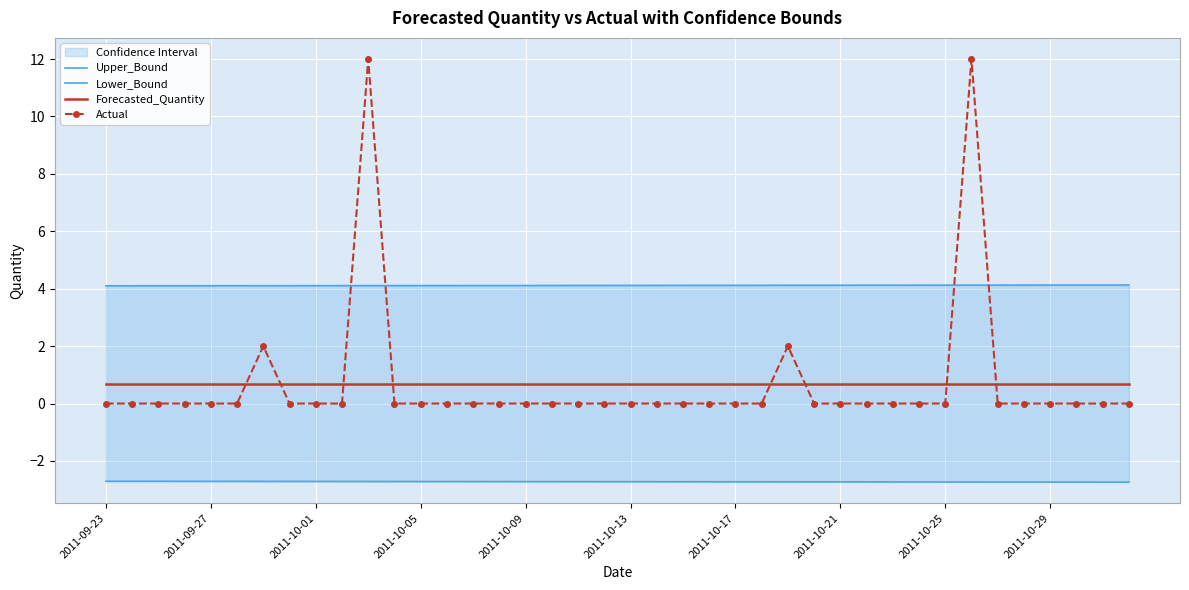

Reading left to right, extract all data points from this chart.

Upper_Bound: 4.1	4.1	4.1	4.1	4.1	4.1	4.1	4.1	4.1	4.1	4.1	4.1	4.1	4.1	4.1	4.1	4.1	4.1	4.1	4.1	4.1	4.1	4.1	4.1	4.1	4.1	4.1	4.1	4.1	4.1	4.1	4.1	4.1	4.1	4.1	4.1	4.1	4.1	4.1	4.1
Lower_Bound: -2.7	-2.7	-2.7	-2.7	-2.7	-2.7	-2.7	-2.7	-2.7	-2.7	-2.7	-2.7	-2.7	-2.7	-2.7	-2.7	-2.7	-2.7	-2.7	-2.7	-2.7	-2.7	-2.7	-2.7	-2.7	-2.7	-2.7	-2.7	-2.7	-2.7	-2.7	-2.7	-2.7	-2.7	-2.7	-2.7	-2.7	-2.7	-2.7	-2.7
Forecasted_Quantity: 0.7	0.7	0.7	0.7	0.7	0.7	0.7	0.7	0.7	0.7	0.7	0.7	0.7	0.7	0.7	0.7	0.7	0.7	0.7	0.7	0.7	0.7	0.7	0.7	0.7	0.7	0.7	0.7	0.7	0.7	0.7	0.7	0.7	0.7	0.7	0.7	0.7	0.7	0.7	0.7
Actual: 0.0	0.0	0.0	0.0	0.0	0.0	2.0	0.0	0.0	0.0	12.0	0.0	0.0	0.0	0.0	0.0	0.0	0.0	0.0	0.0	0.0	0.0	0.0	0.0	0.0	0.0	2.0	0.0	0.0	0.0	0.0	0.0	0.0	12.0	0.0	0.0	0.0	0.0	0.0	0.0